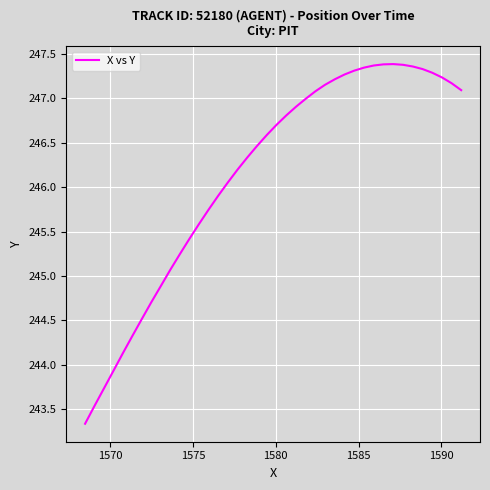

What is the difference between the maximum and minimum values?

4.0